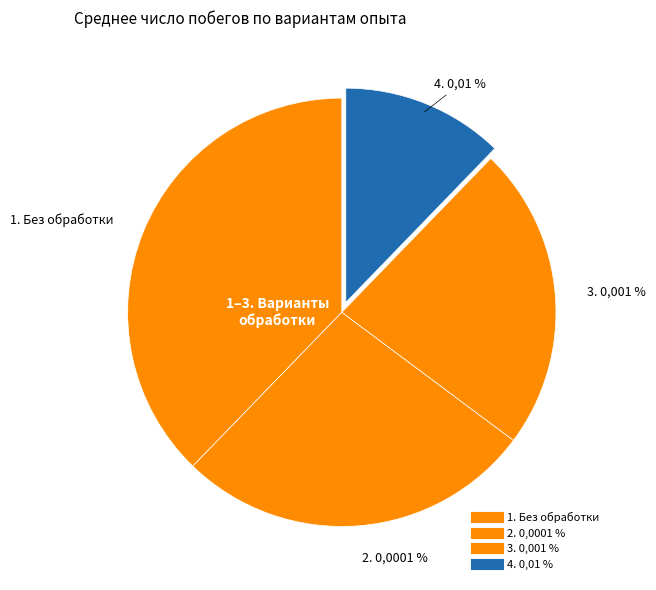

What is the largest slice in the pie chart?

1. Без обработки